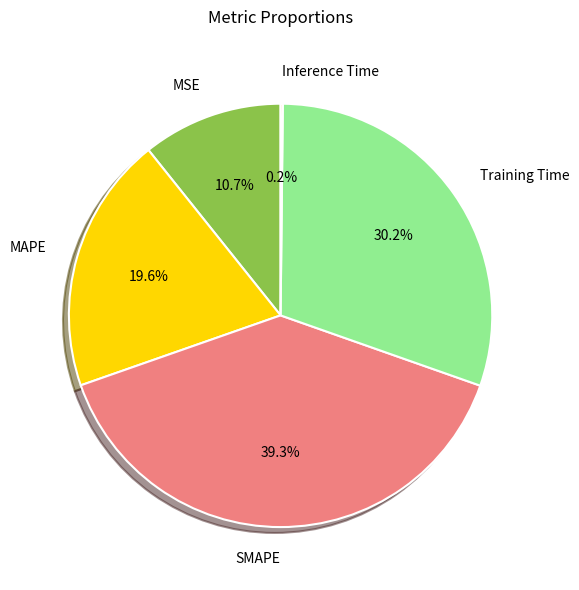

How much of the chart is everything except MSE?

89.3%